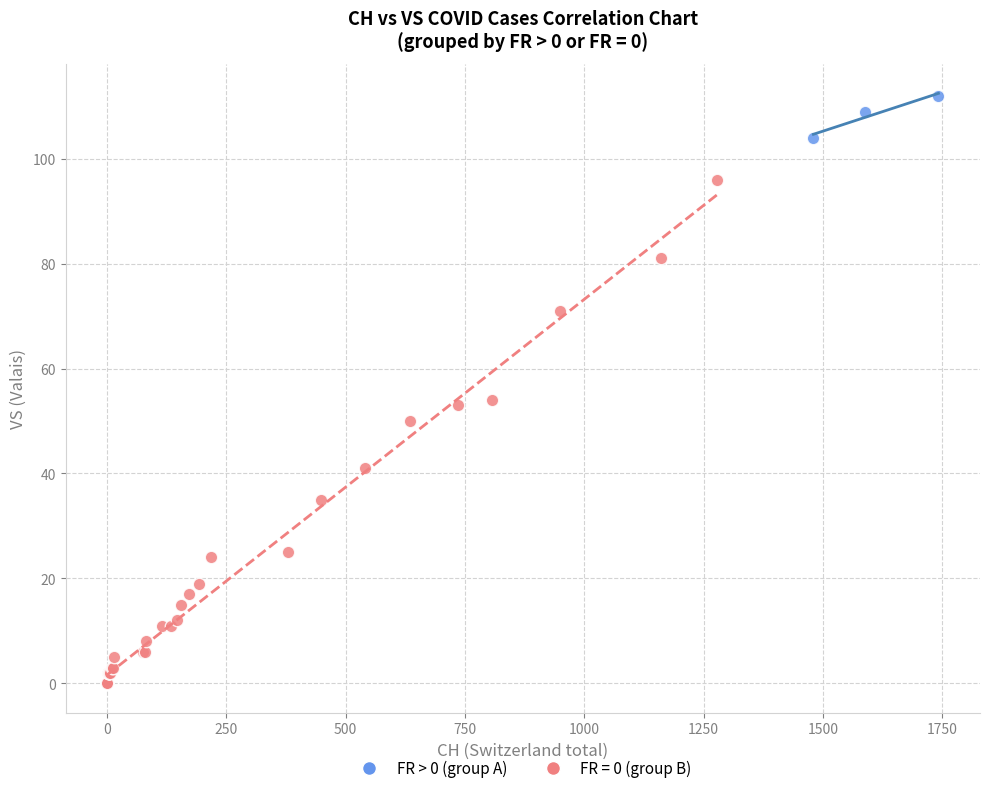

Which series contains the lowest Y value?

FR = 0 (group B)